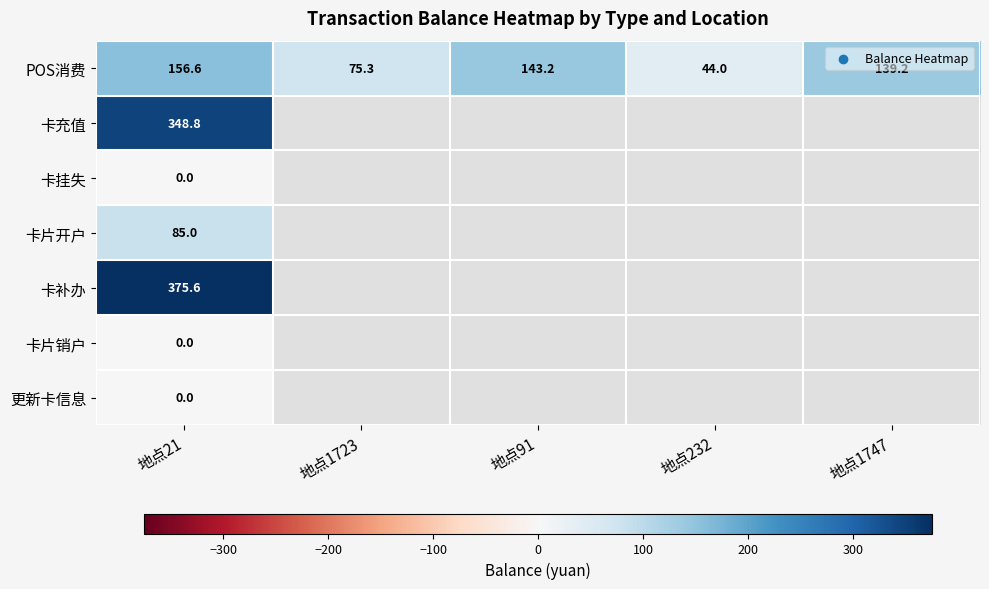

How many values in the POS消费 series are below 139?

2